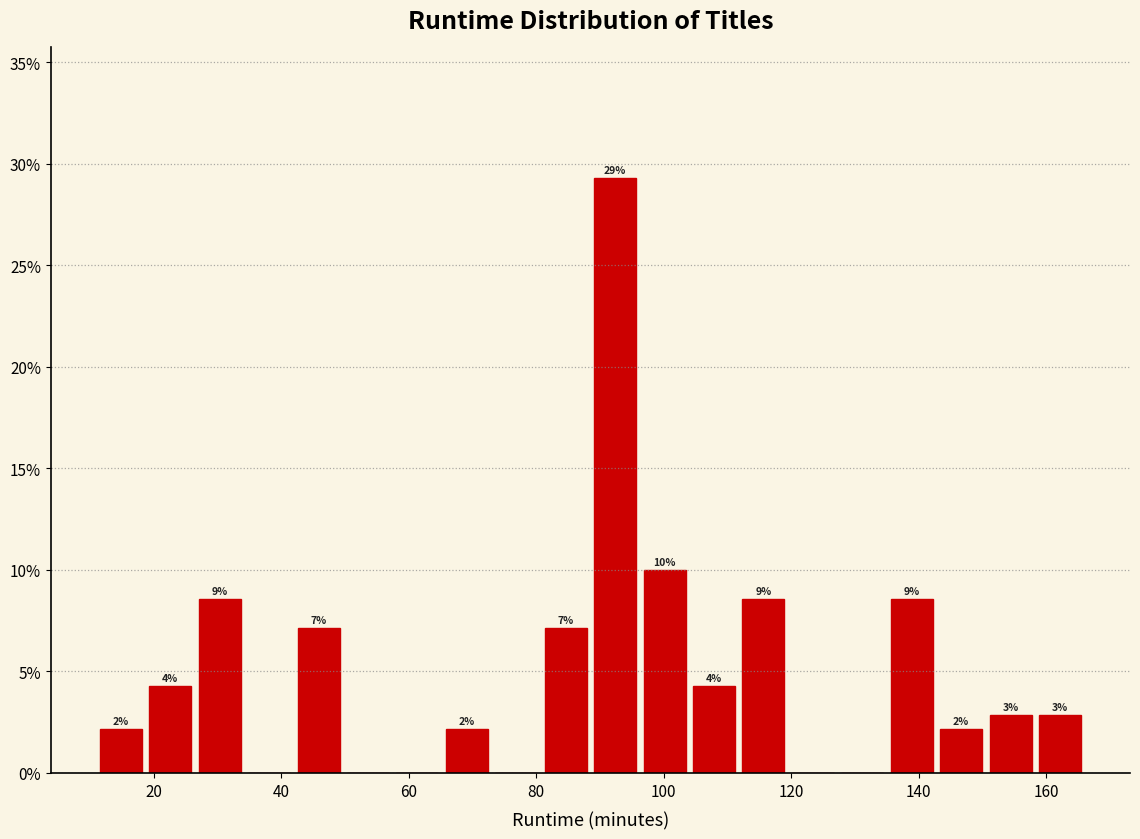

Around what value on the x-axis is the tallest bar? Give the approximate position of its centre, as read against the axis.

92